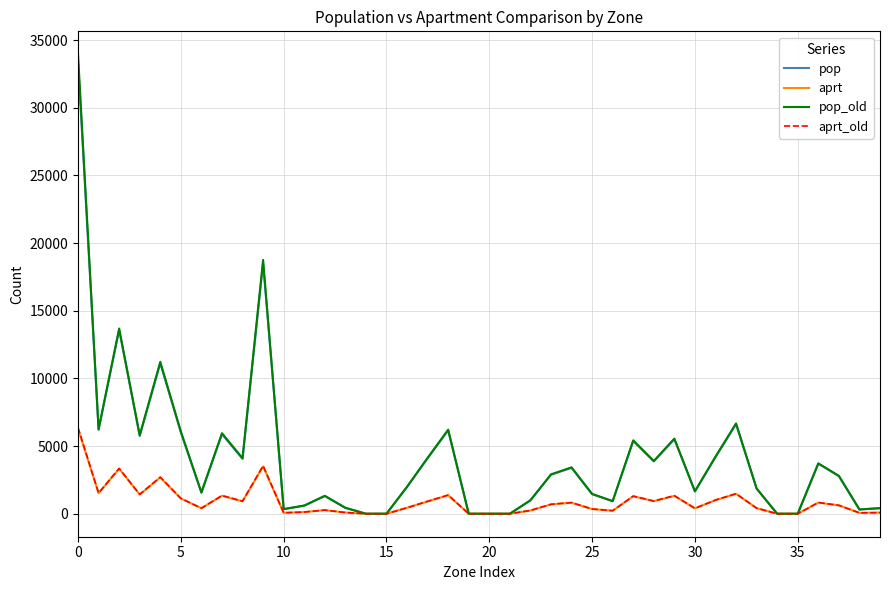

Which series has the largest range (max minus min)?

pop_old